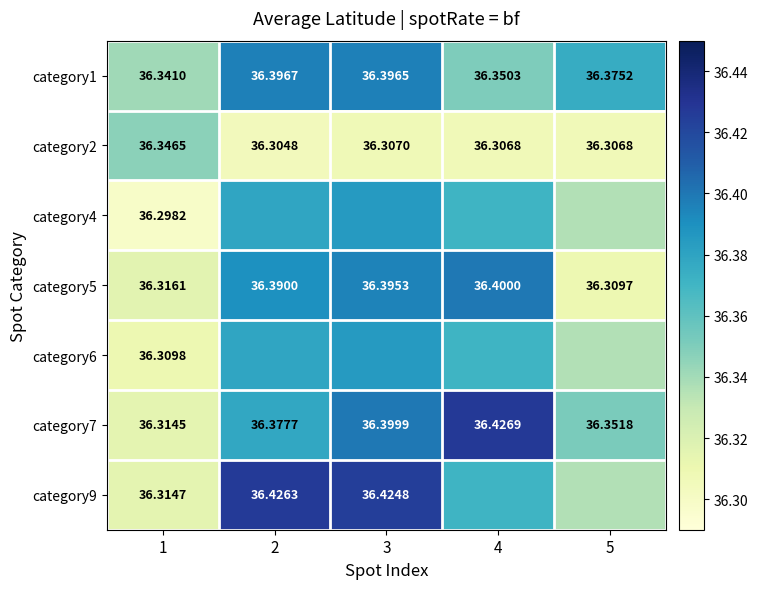

True or false: category7 has a value of 36.4 at 5.

True